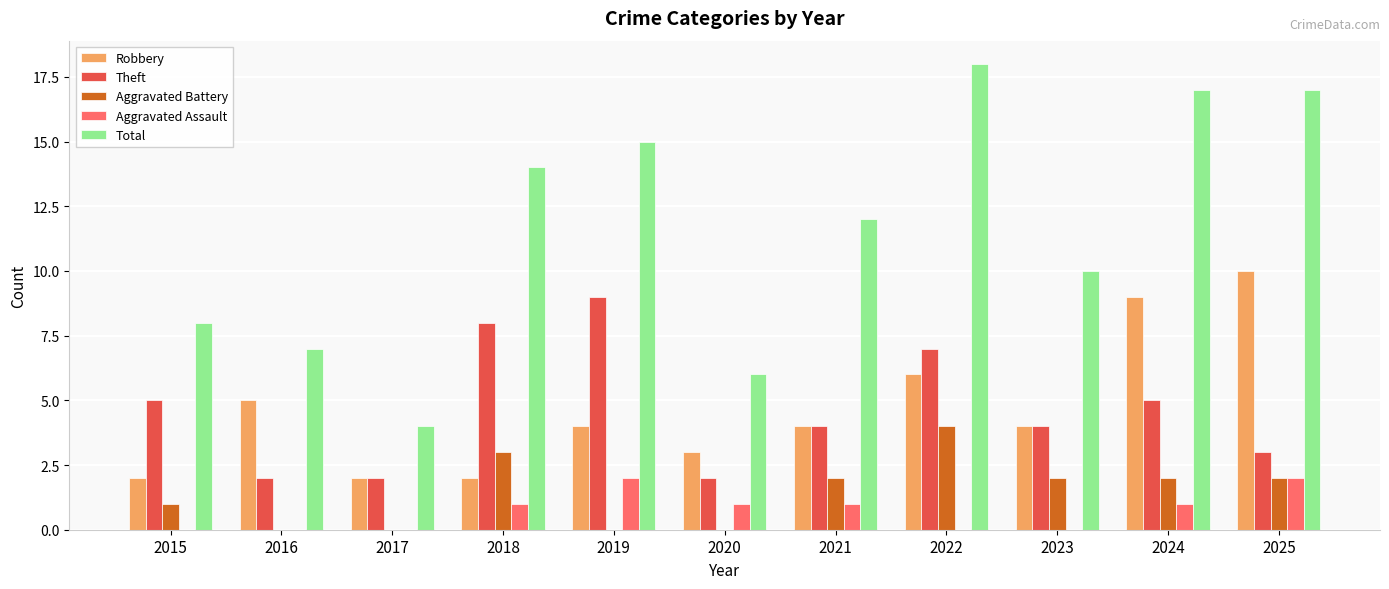

The value of Robbery at 2017 is 1. True or false?

False